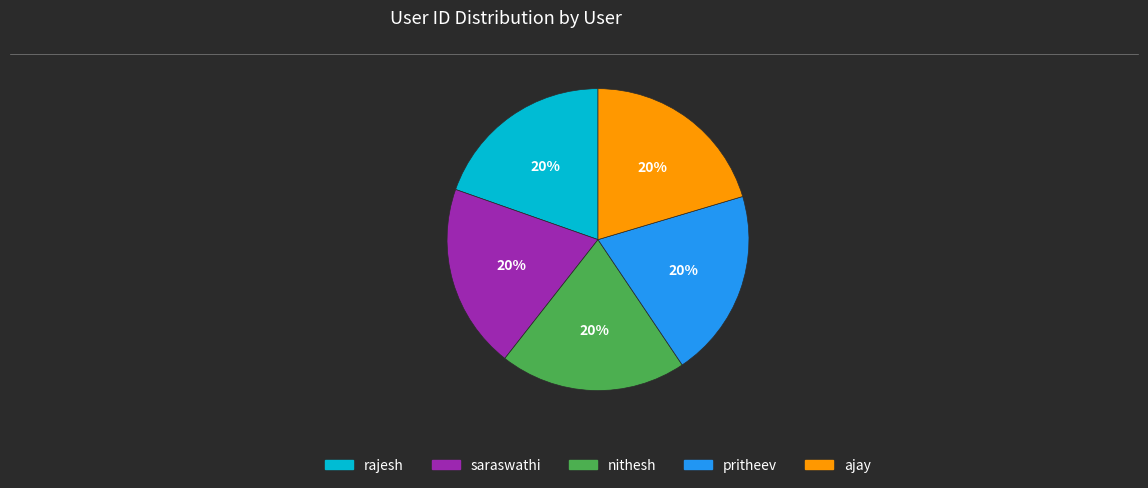

The nithesh slice represents 8% of the pie. True or false?

False